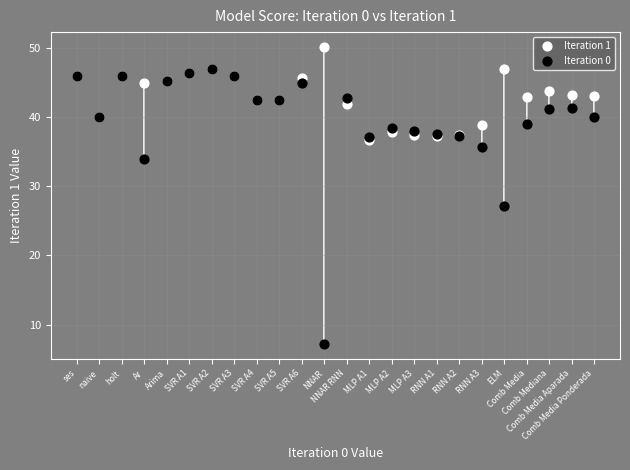

Across all series, what Y value is closest to 28?

27.1